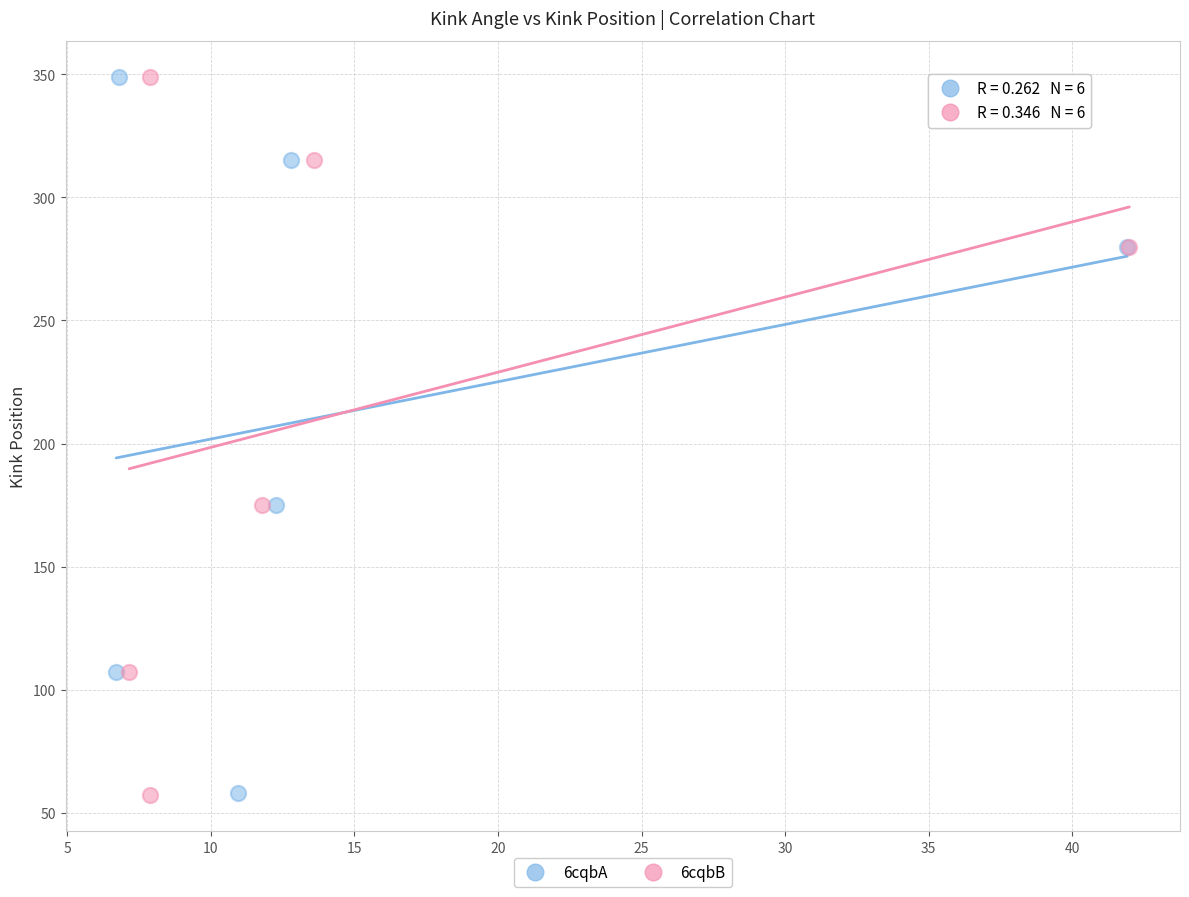

Which series has the widest spread of Y values?

6cqbB